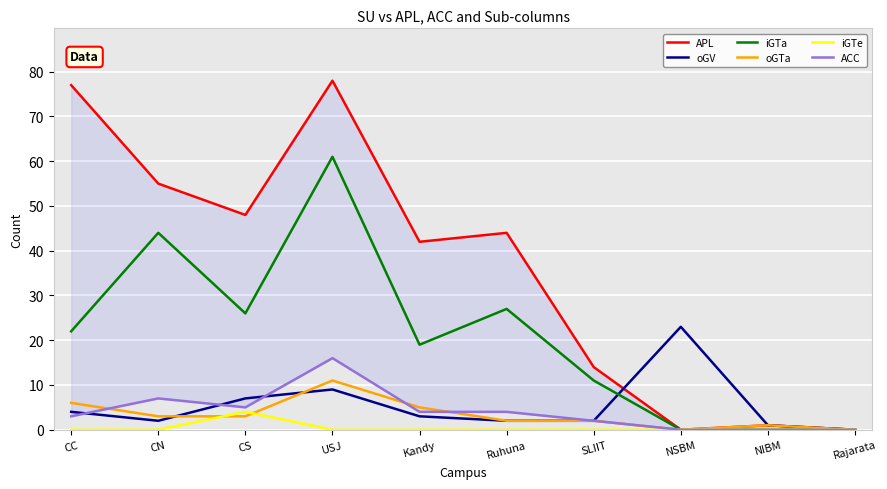

At CS, list the series in order from smallest to largest.

oGTa, iGTe, ACC, oGV, iGTa, APL